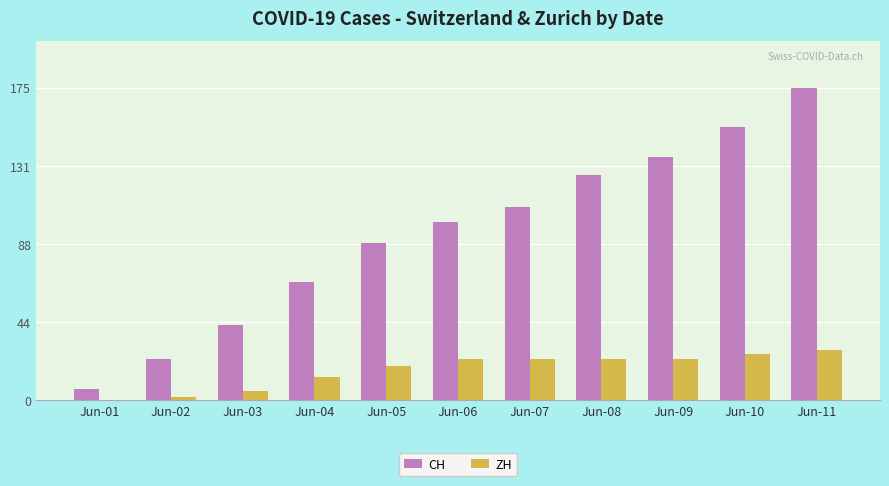

The CH series shows 29 at Jun-07. True or false?

False